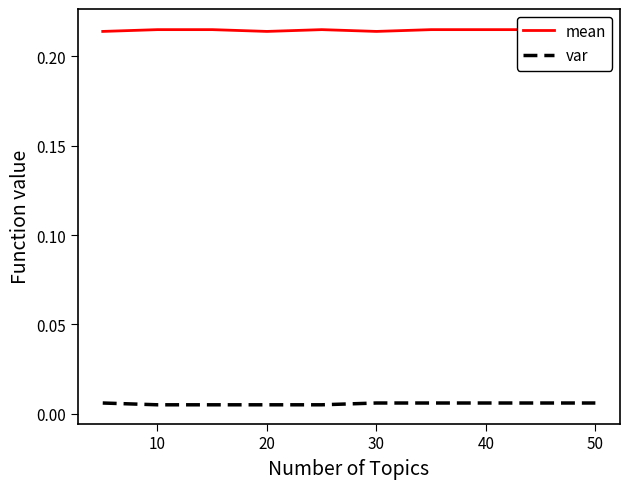

Reading left to right, transcribe all the data shown in this chart.

mean: 0.2	0.2	0.2	0.2	0.2	0.2	0.2	0.2	0.2	0.2
var: 0.0	0.0	0.0	0.0	0.0	0.0	0.0	0.0	0.0	0.0